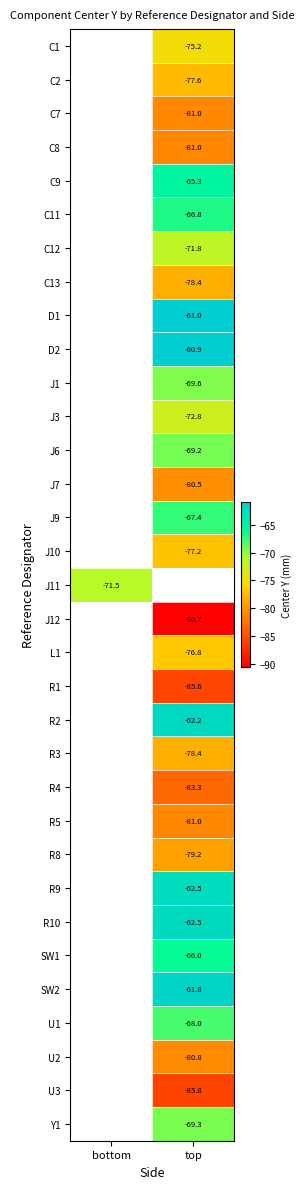

The C12 series shows -71.8 at top. True or false?

True